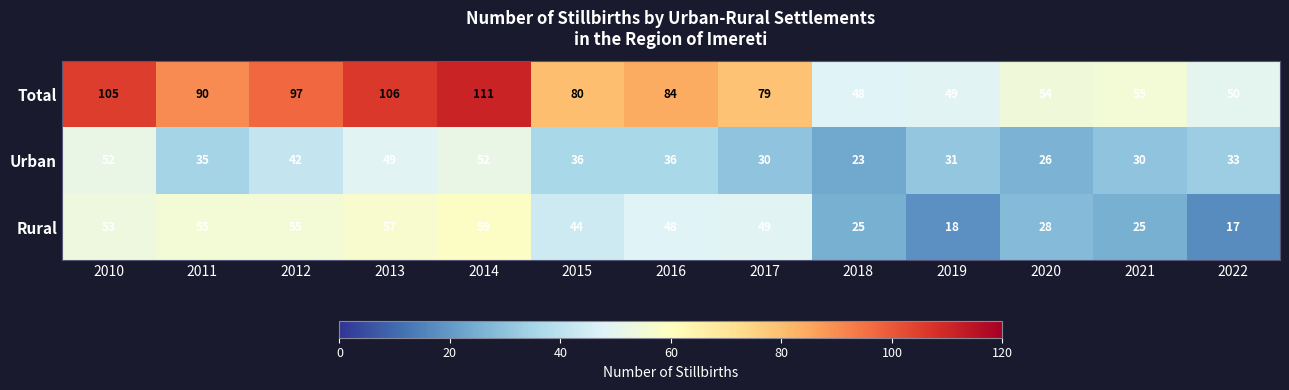

Where is Total nearest to the value 79?

2017